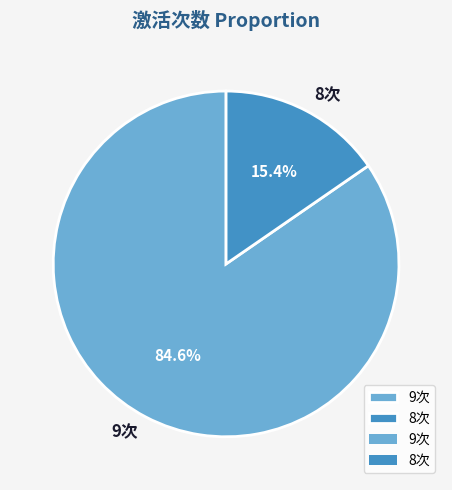

Combined, what portion of the pie is 8次 and 9次?

100.0%